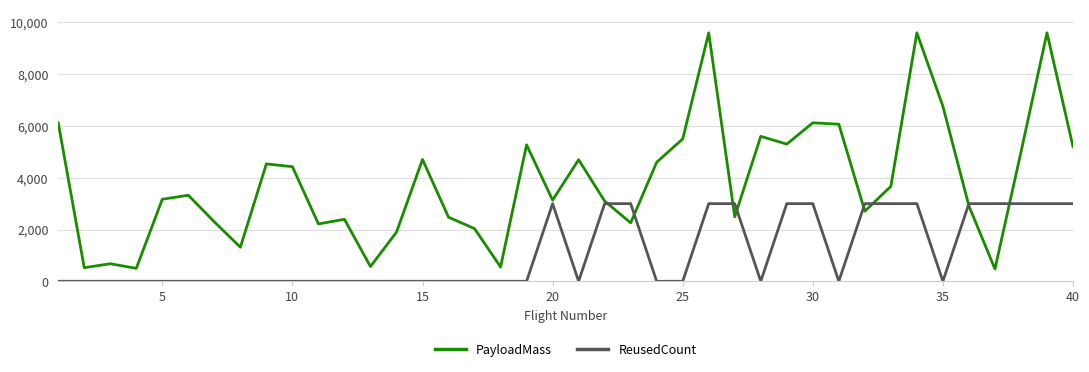

What is the maximum value for ReusedCount?

3000.0